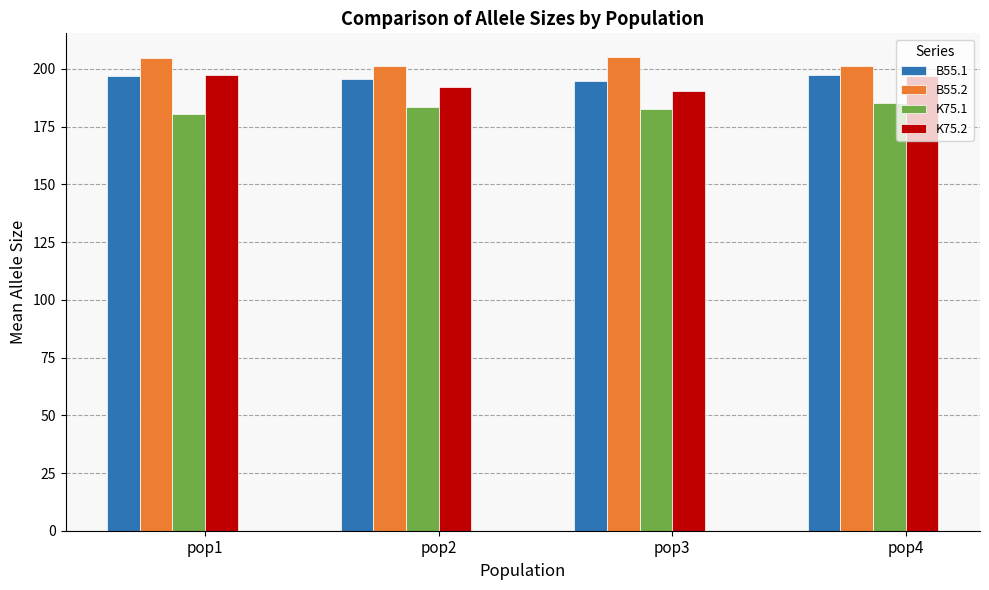

What is the spread (max minus min) of values at pop3?

22.5